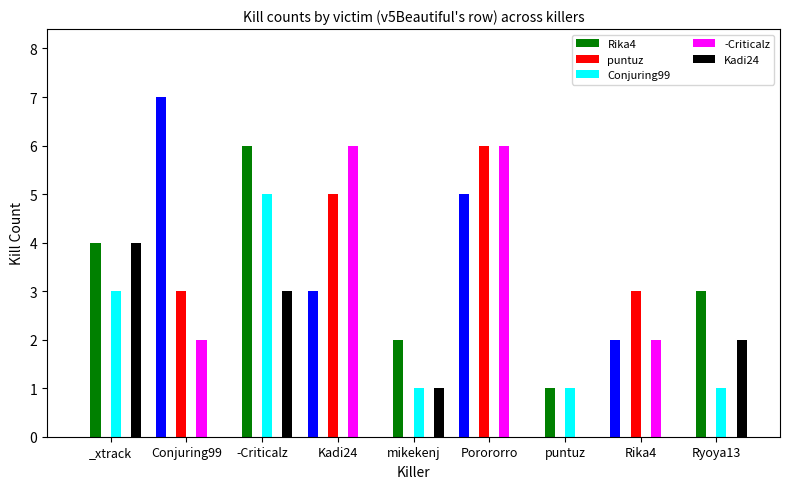

Between _xtrack and mikekenj, which is larger?

_xtrack